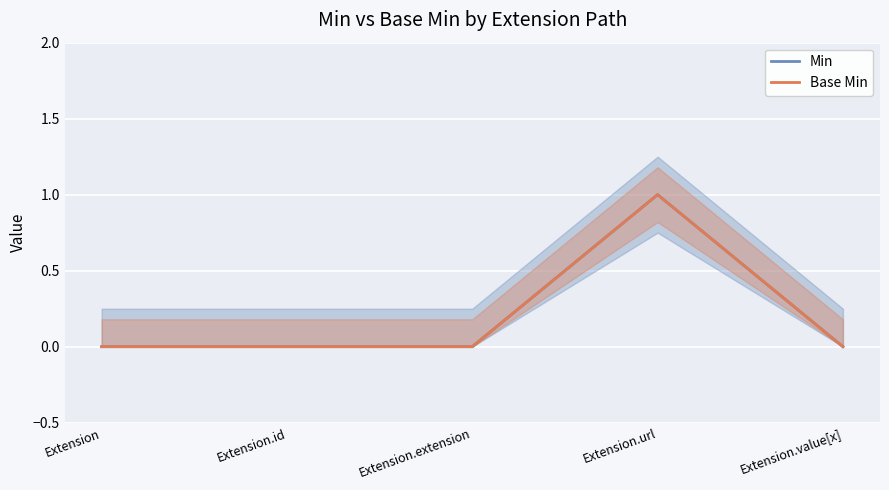

The Base Min series shows 0 at Extension.extension. True or false?

True